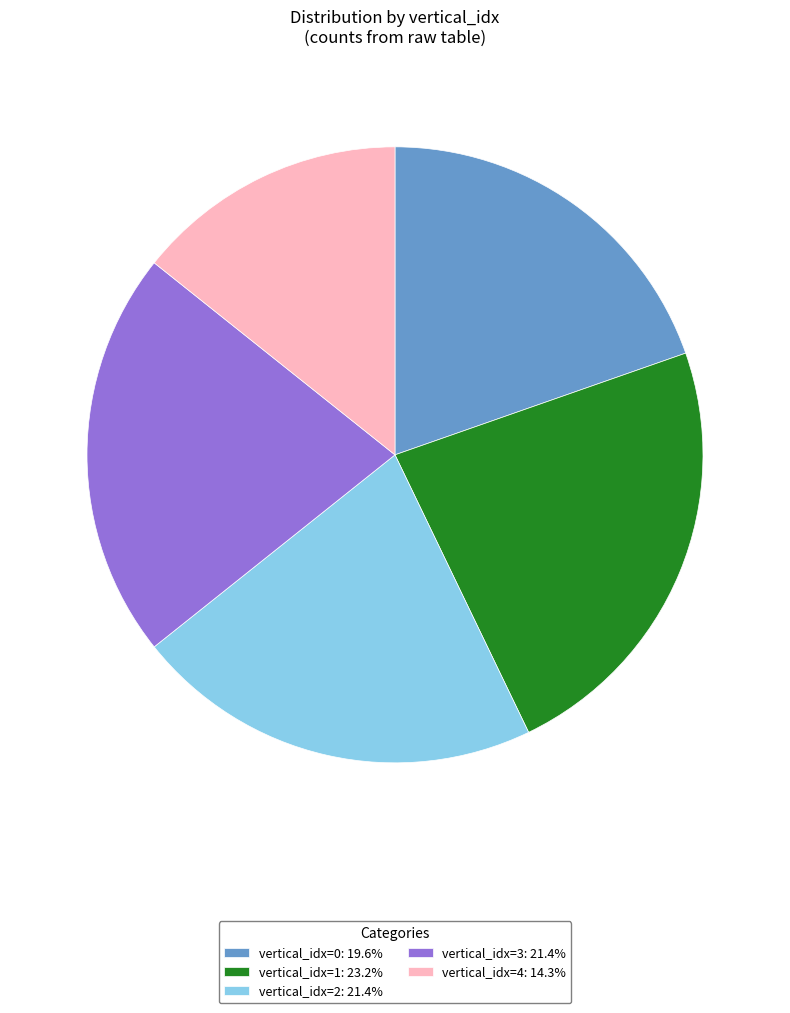

Is there a majority slice in this chart?

No